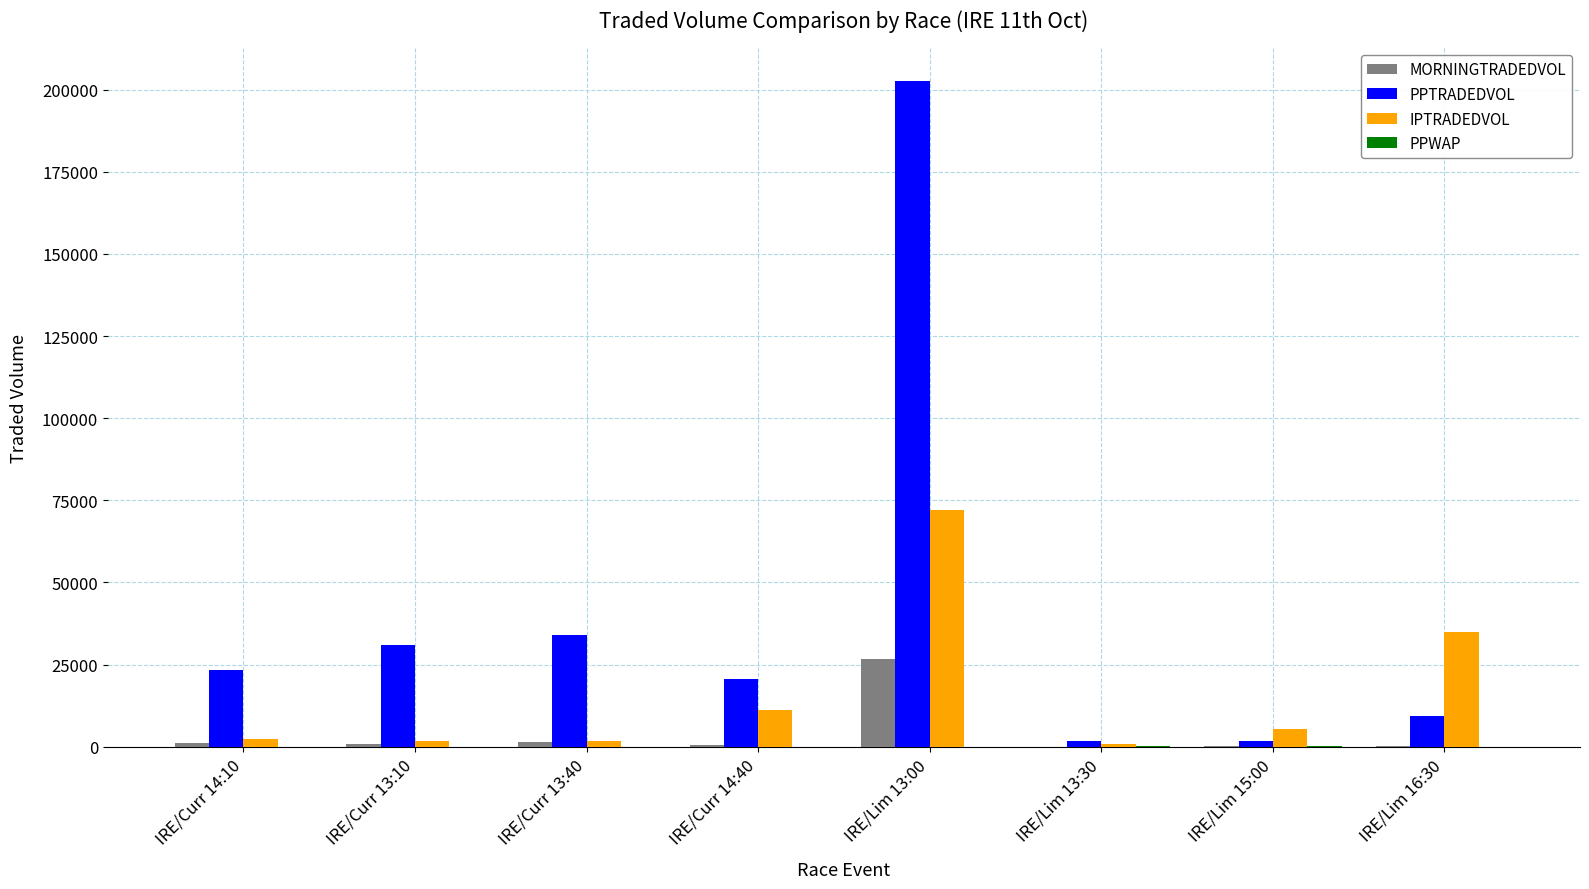

What is the sum of all MORNINGTRADEDVOL values?

30443.8